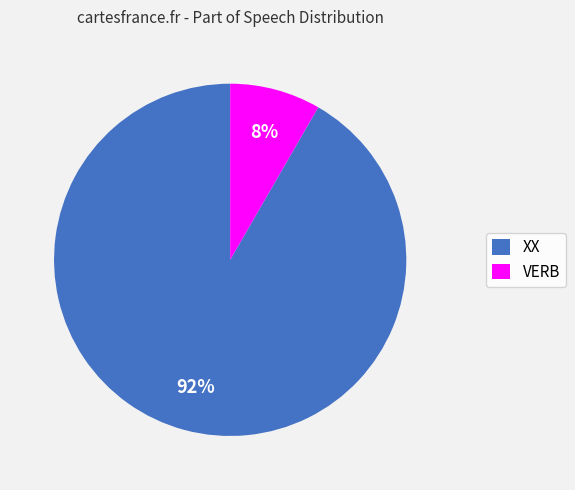

To the nearest percent, what is the average slice percentage?

50%